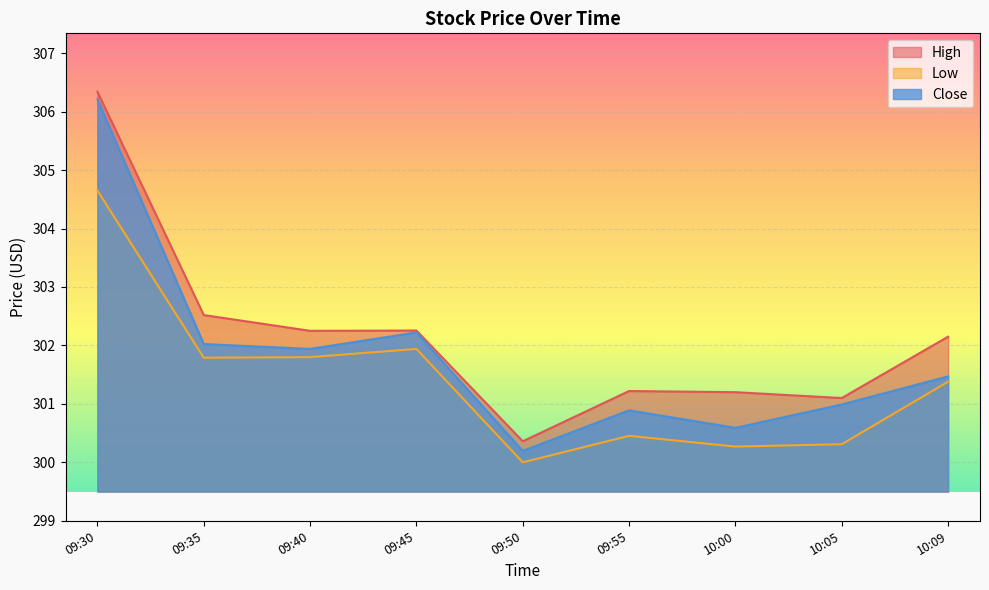

Is the value of Close at 09:55 greater than the value of Low at 09:30?

No